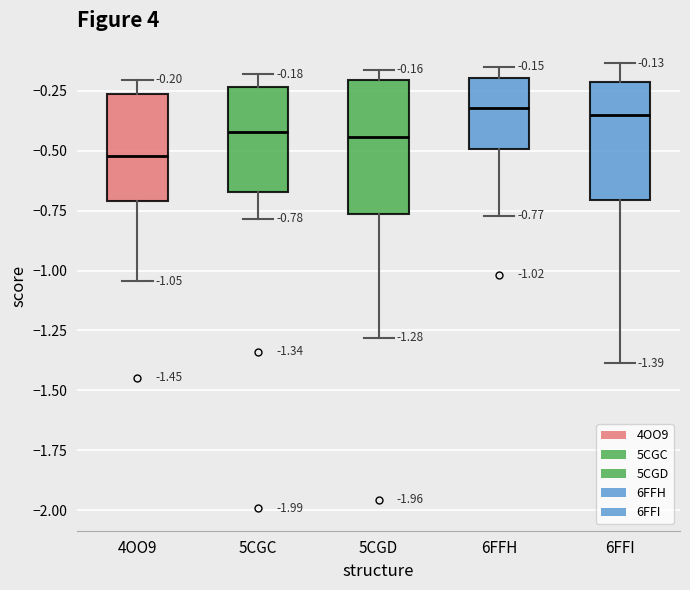

Which box's median line is the lowest?

4OO9